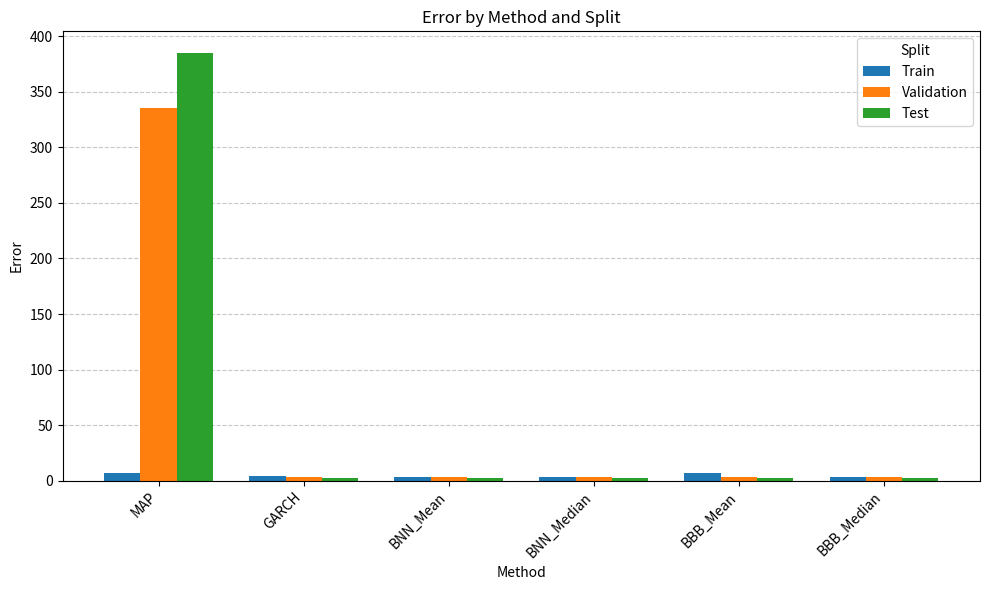

Which series has the largest total across all categories?

Test